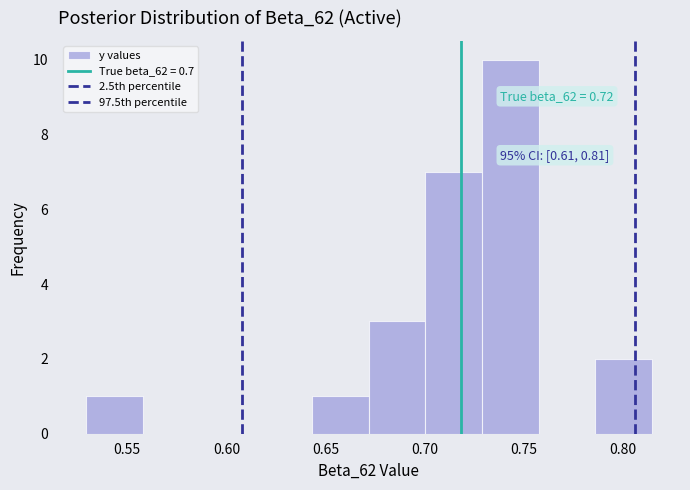

Which range on the x-axis has the tallest bar?

0.730 to 0.760